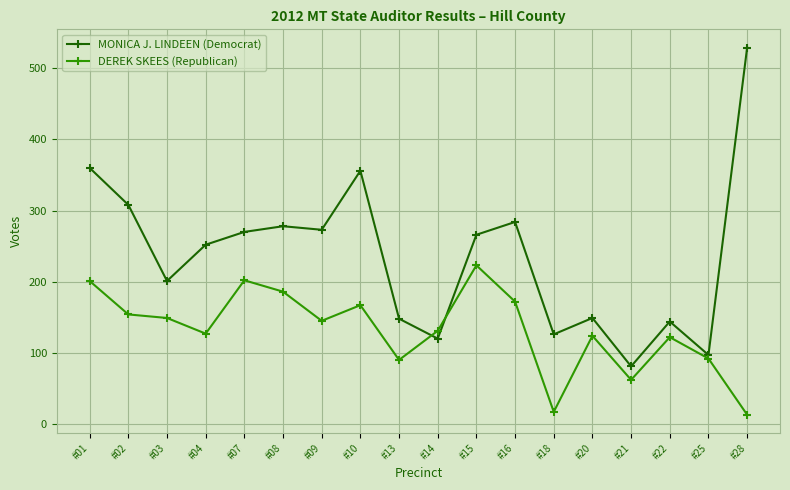

At which category is the sum across all series the highest?

#01